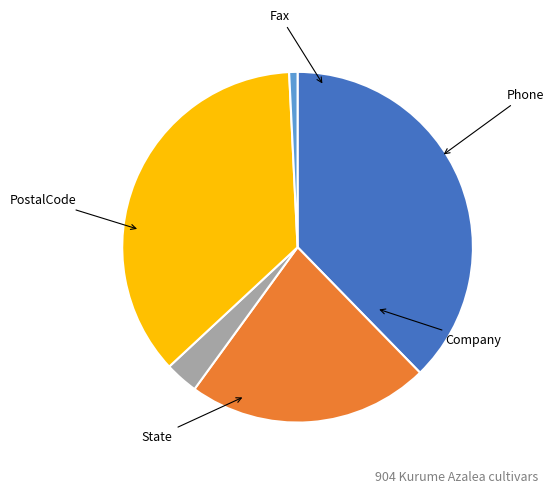

Count the number of slices in the pie.

5